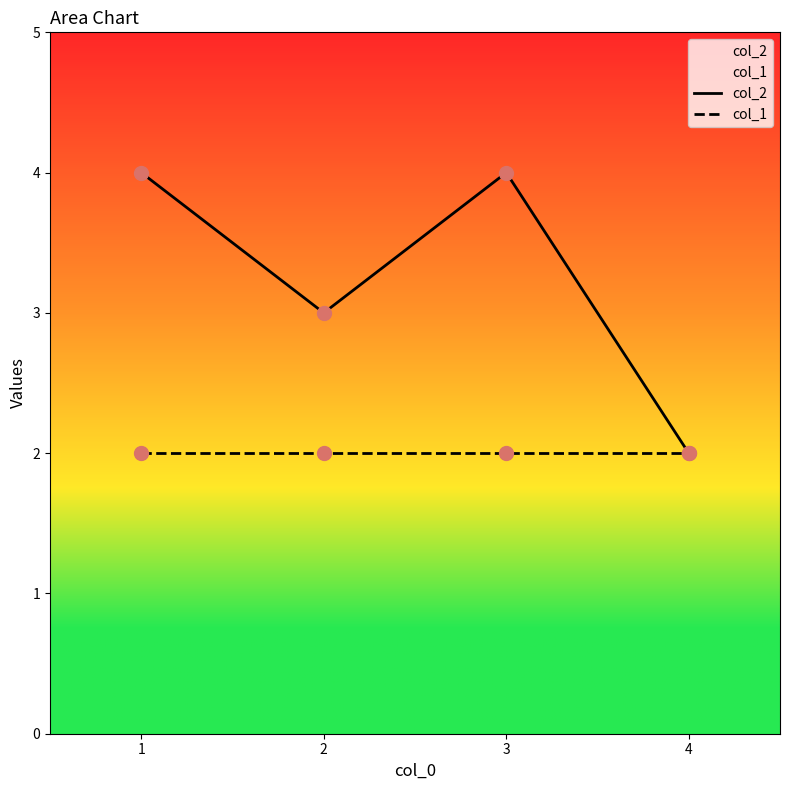

Is the value of col_2 at 1 greater than the value of col_1 at 2?

Yes